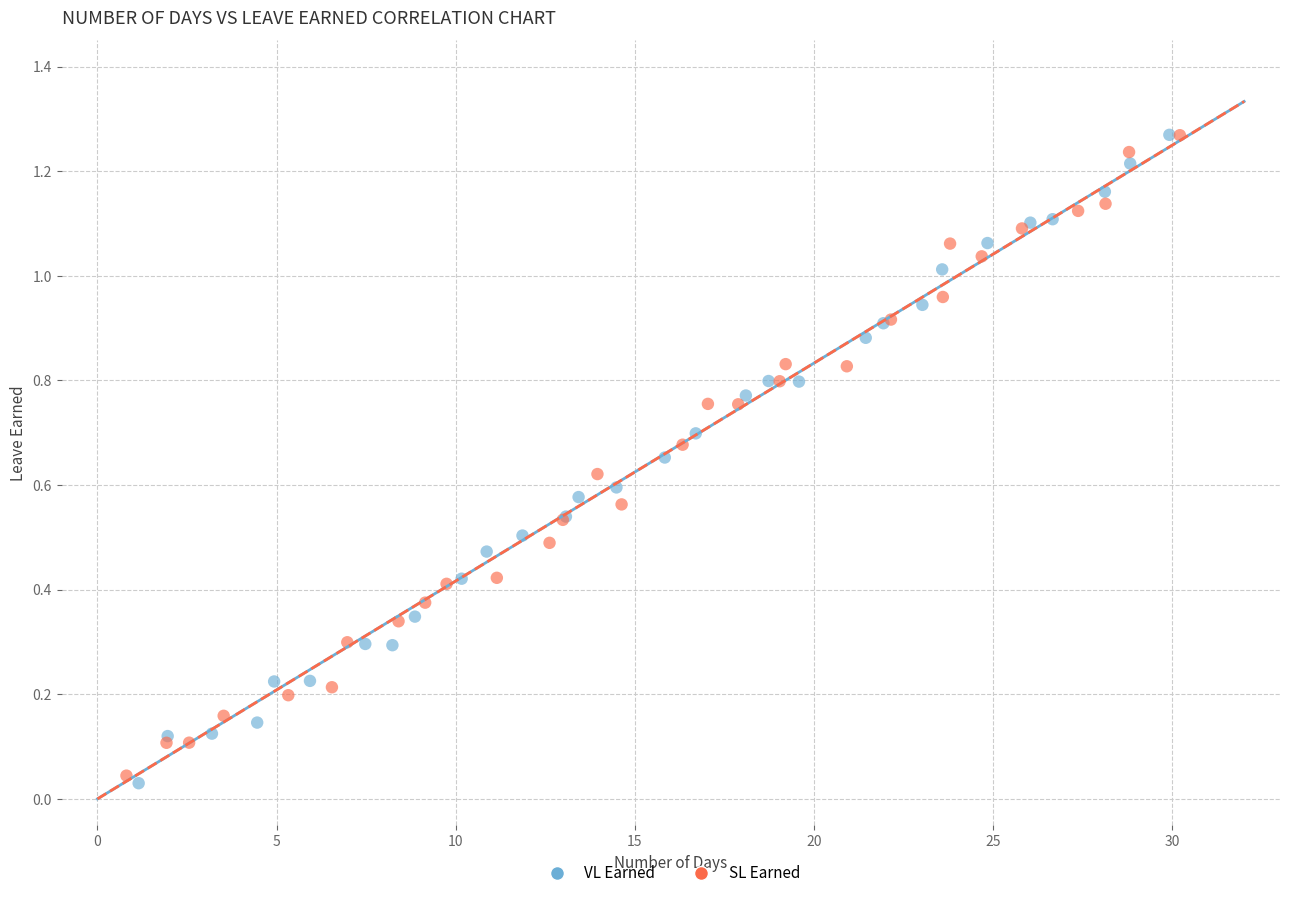

What are all the series names shown in the legend?

VL Earned, SL Earned